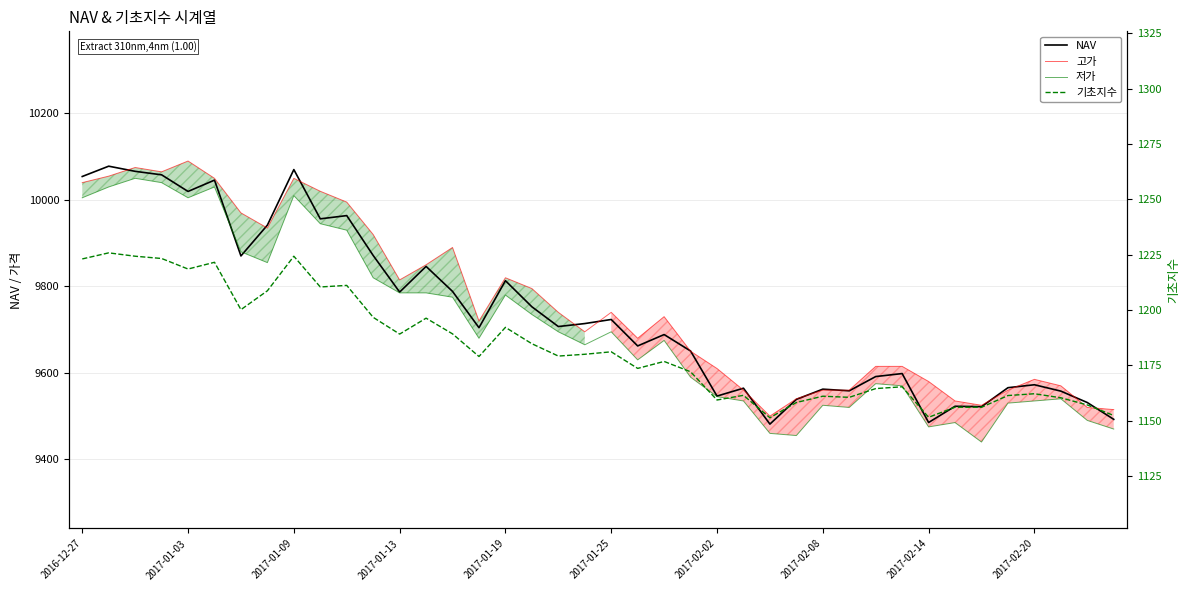

The 기초지수 series shows 792.7 at 10. True or false?

False